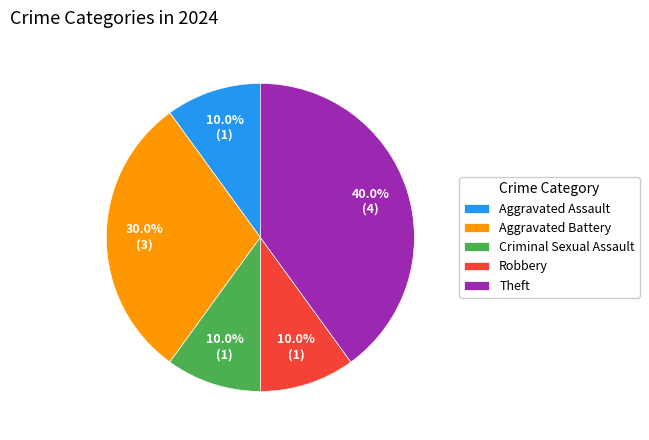

The Aggravated Battery slice represents 21% of the pie. True or false?

False